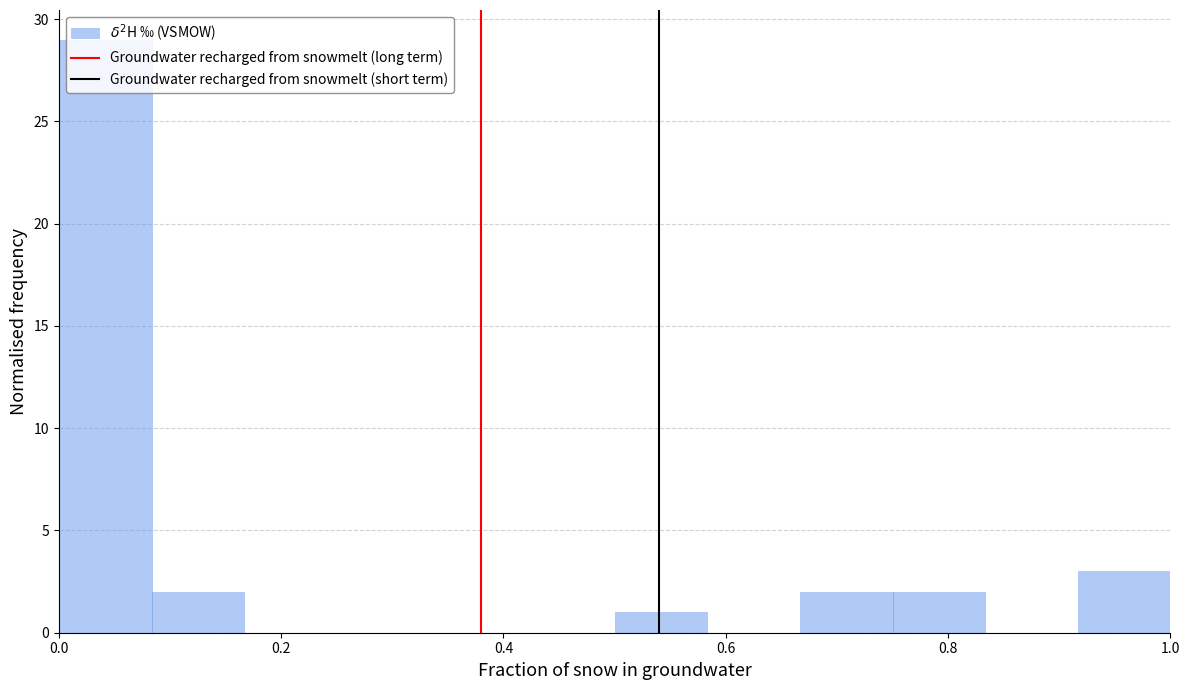

Over which range of the x-axis is the bar tallest?

0.00 to 0.08